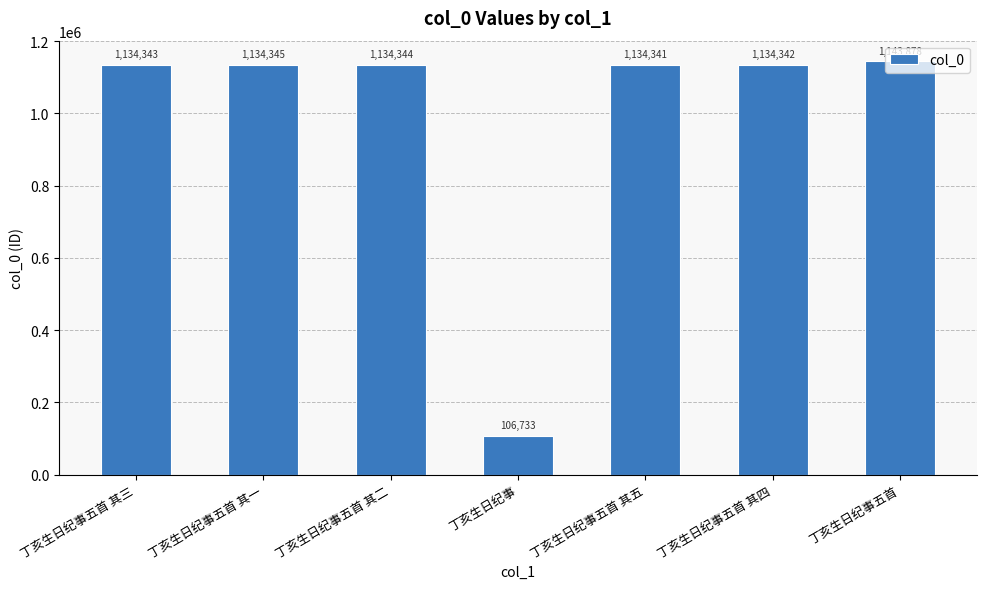

What is the value of the 4th bar from the left?

106733